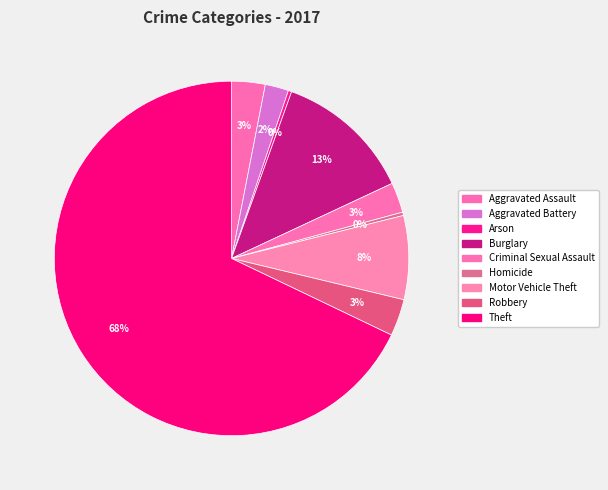

To the nearest percent, what is the average slice percentage?

11%